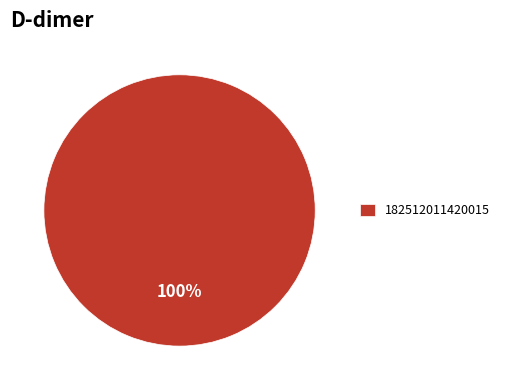

Does 182512011420015 account for over 50% of the chart?

Yes